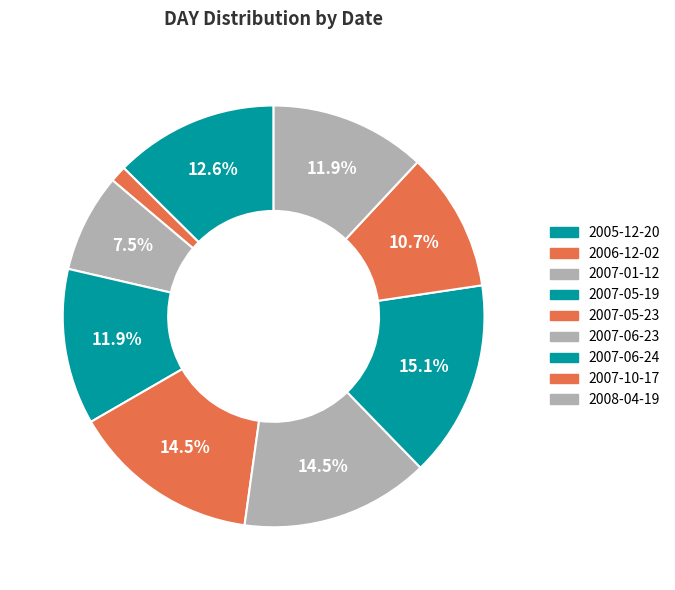

What is the change in value from 2007-06-23 to 2007-10-17?

-6